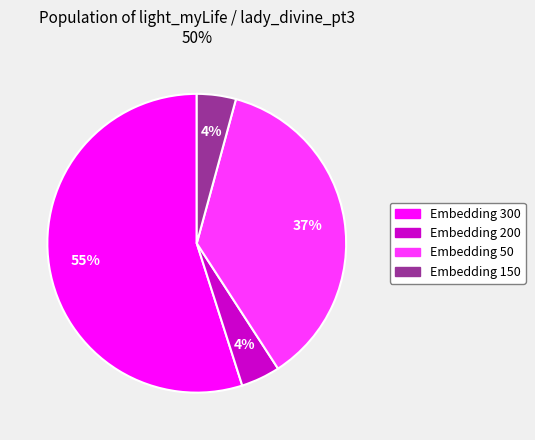

What is the largest slice in the pie chart?

Embedding 300